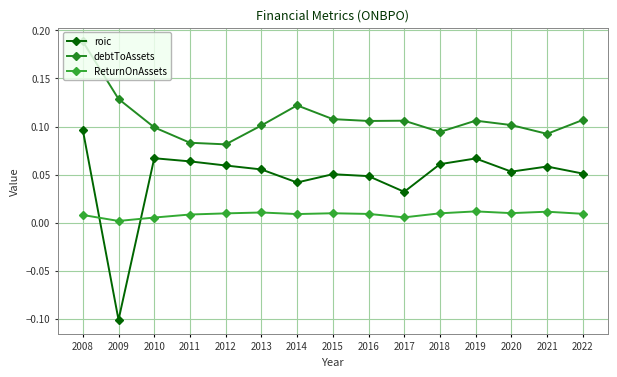

How many lines are shown in the chart?

3